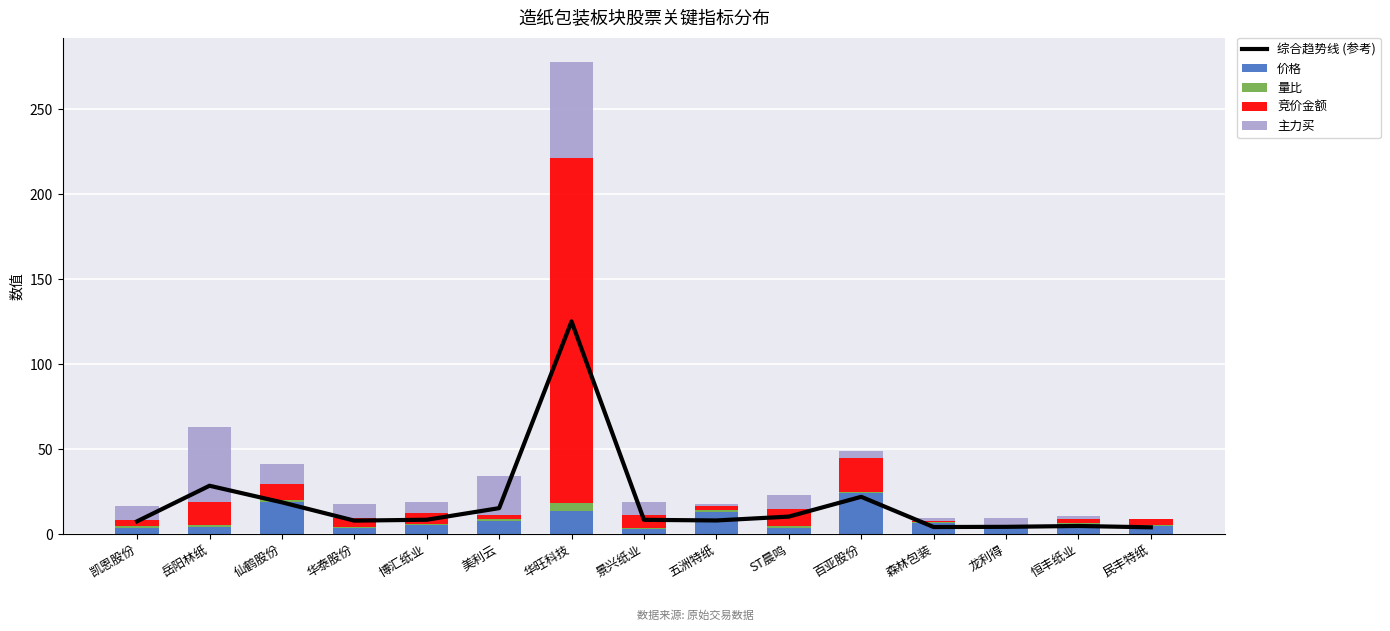

What is the value of the 综合趋势线 (参考) bar at the 4th from the left?

7.9